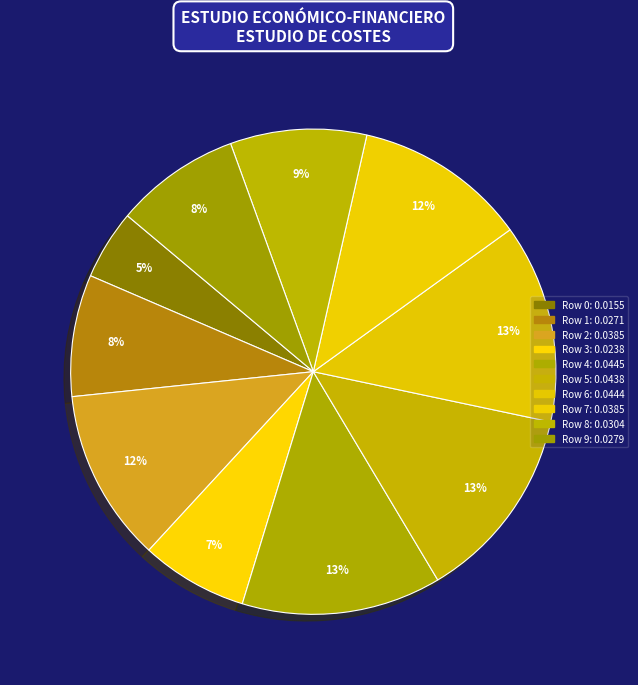

Is it true that Row 8 is 9% of the pie?

True